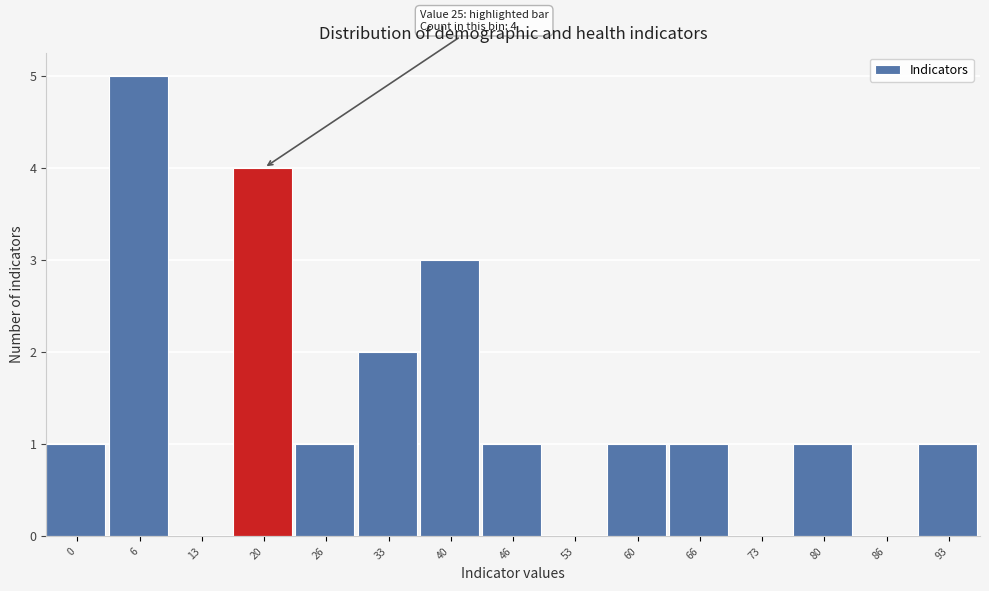

Reading left to right, list all the values displayed in this chart.

0=1	6=5	13=0	20=4	26=1	33=2	40=3	46=1	53=0	60=1	66=1	73=0	80=1	86=0	93=1